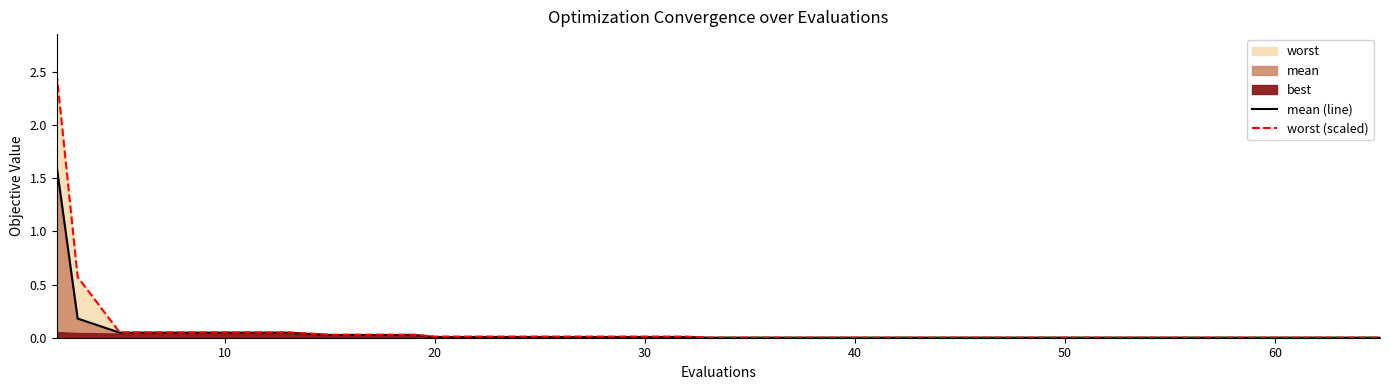

True or false: worst (scaled) and mean (line) cross at least once.

False